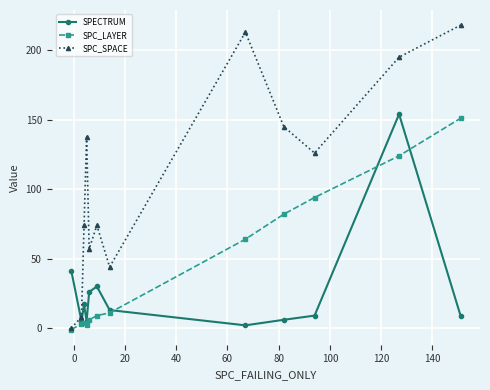

What is the average value of the SPECTRUM series?

26.5